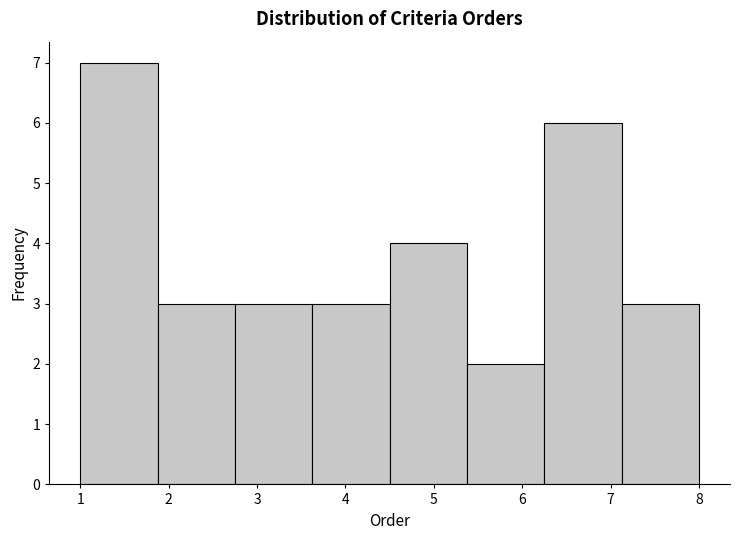

Reading left to right, transcribe this chart: for each bar, give the range it covers on the x-axis and its height. Neither the bar edges nor the heights are printed on the chart, so give them approximately, as read against the axes.

1.0 to 1.9: 7
1.9 to 2.8: 3
2.8 to 3.6: 3
3.6 to 4.5: 3
4.5 to 5.4: 4
5.4 to 6.3: 2
6.3 to 7.1: 6
7.1 to 8.0: 3